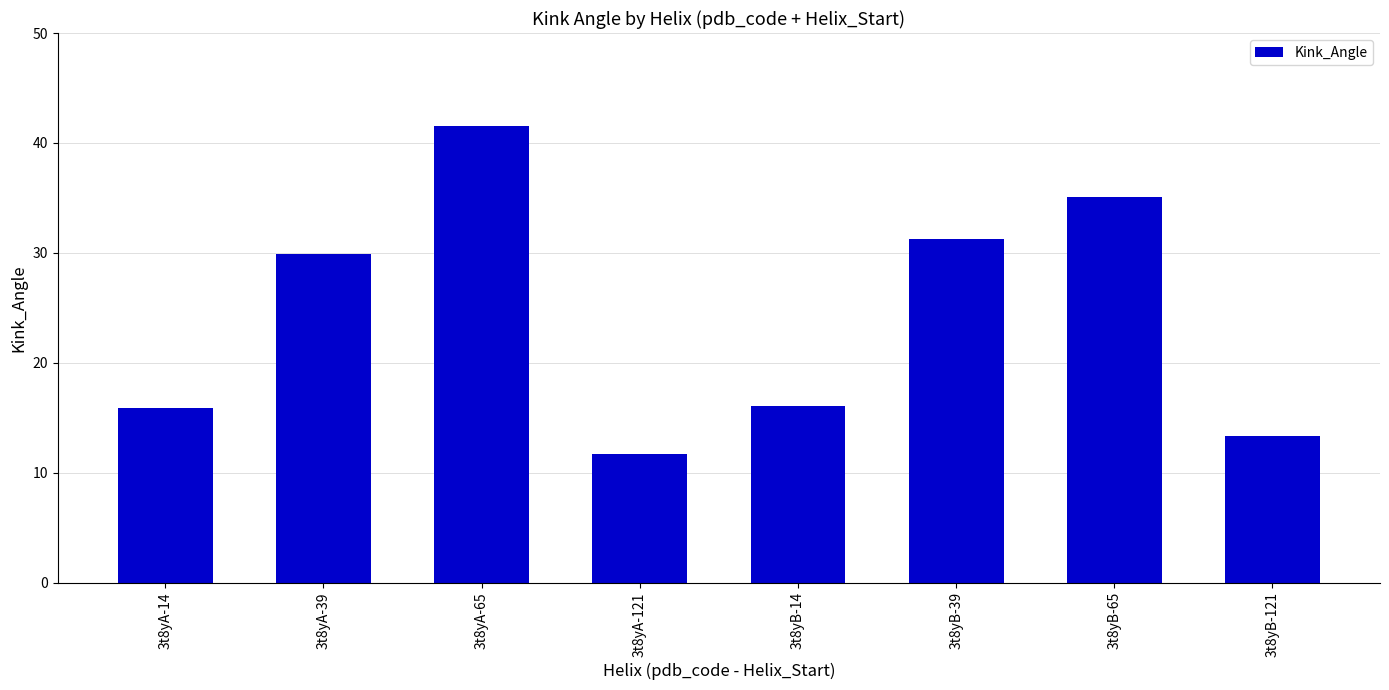

At which label does the data first exceed 29?

3t8yA-39